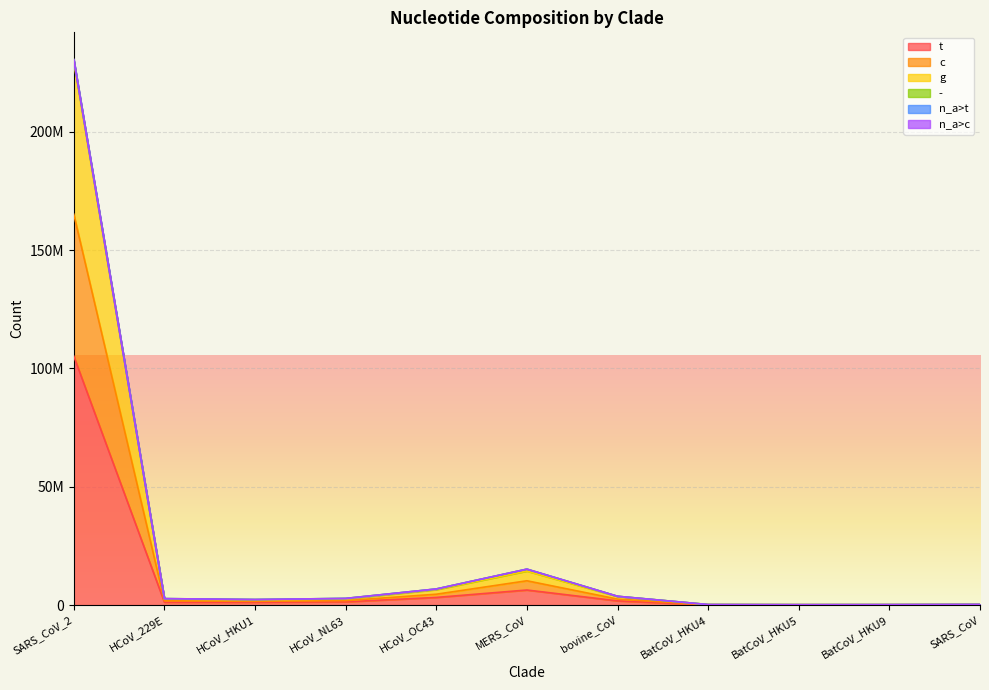

At which label does t first exceed 1233217?

SARS_CoV_2